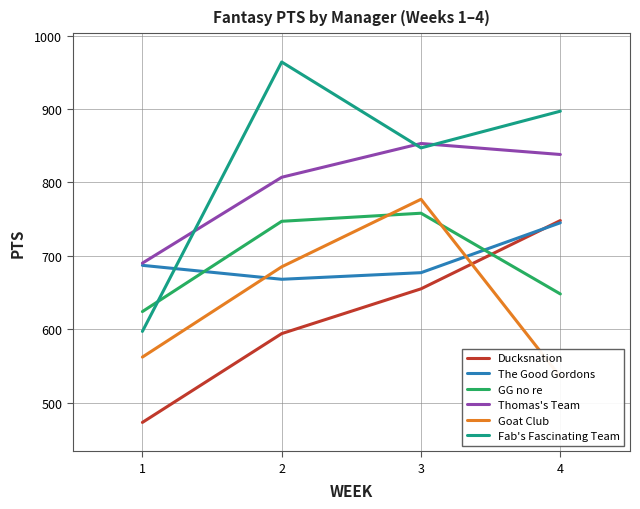

Reading left to right, what are all the values shown in this chart?

Ducksnation: 473	594	655	748
The Good Gordons: 687	668	677	745
GG no re: 624	747	758	648
Thomas's Team: 690	807	853	838
Goat Club: 562	685	777	535
Fab's Fascinating Team: 597	964	847	897